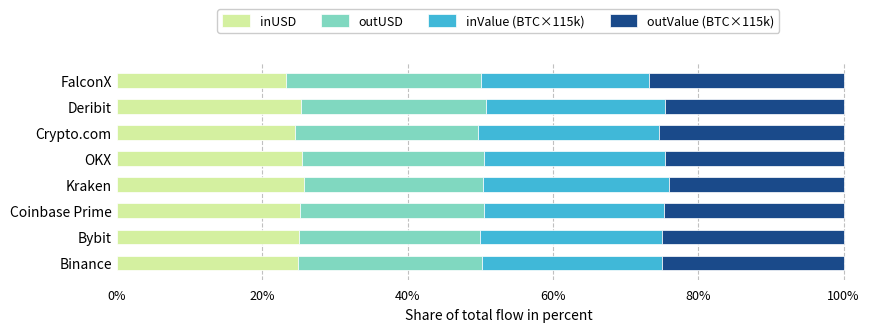

What is the difference between the second highest and minimum values in the inUSD series?

2.2